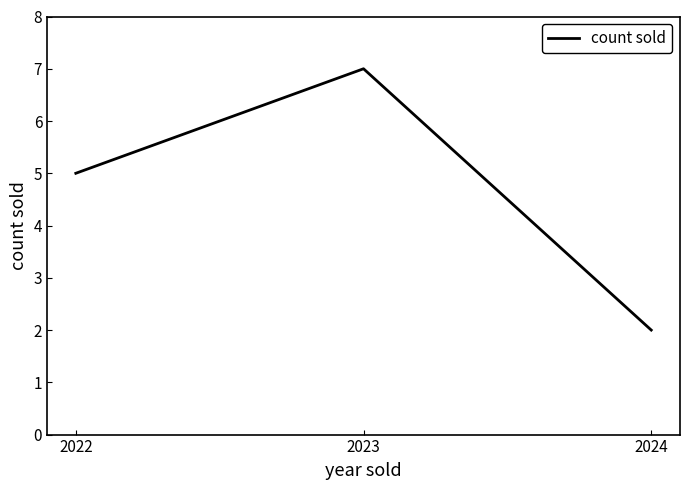

Between 2022 and 2023, which is larger?

2023